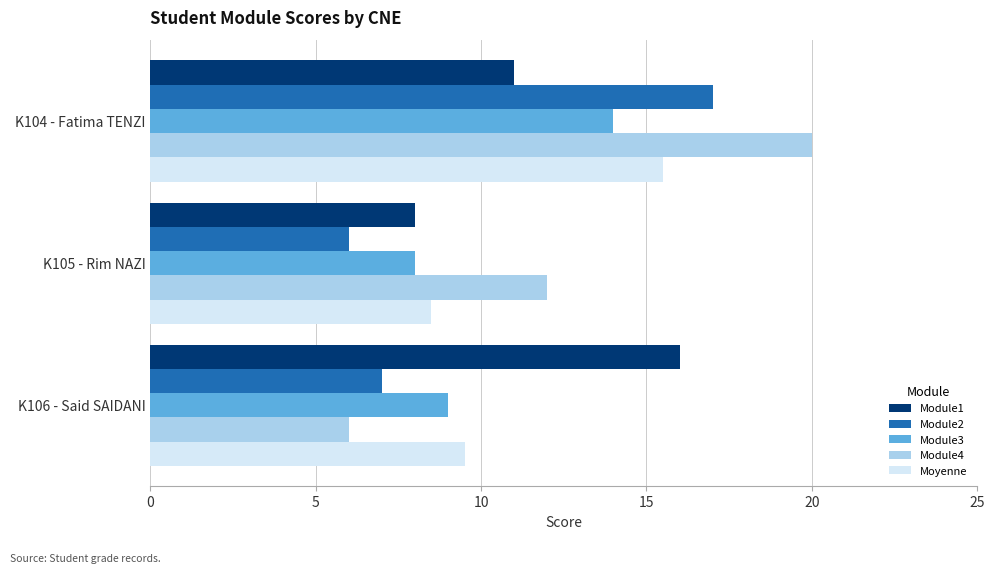

What is the difference between the maximum and second lowest values in the Module2 series?

10.0